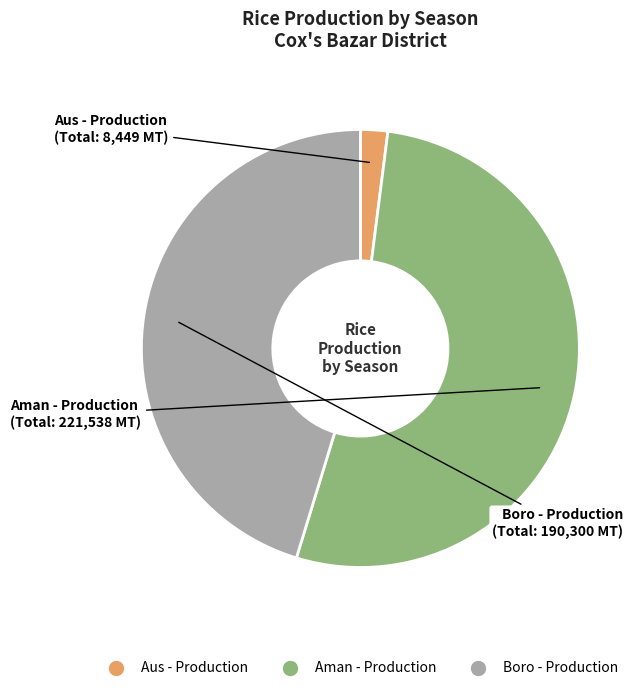

Is there any slice that represents more than half of the pie?

Yes